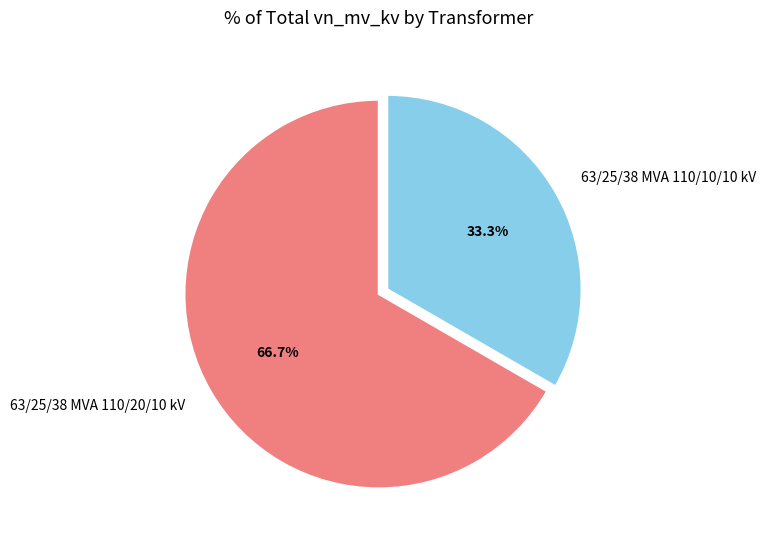

True or false: 63/25/38 MVA 110/20/10 kV accounts for 62% of the total.

False